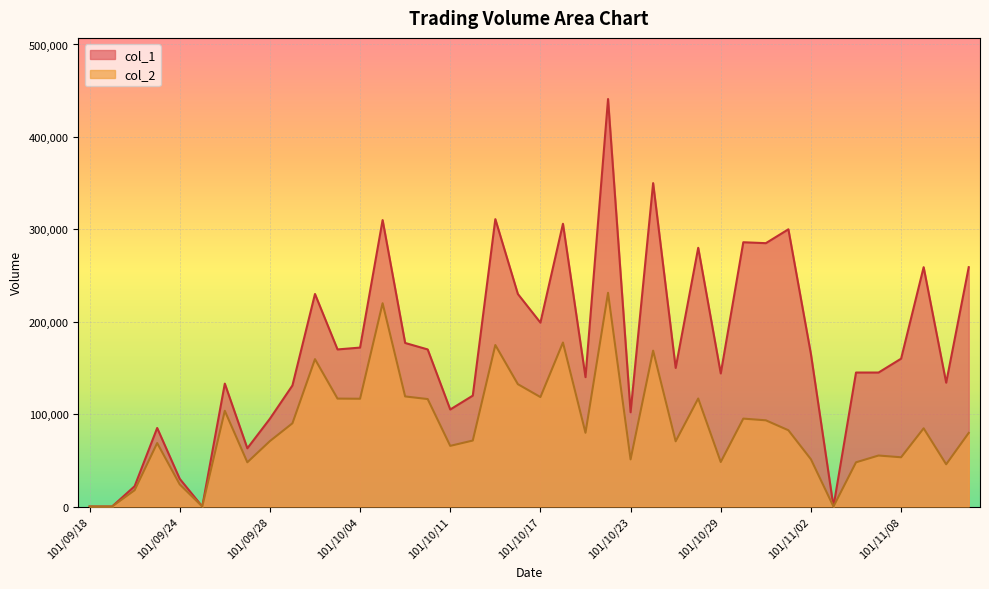

The value of col_2 at 101/11/07 is 55200. True or false?

True